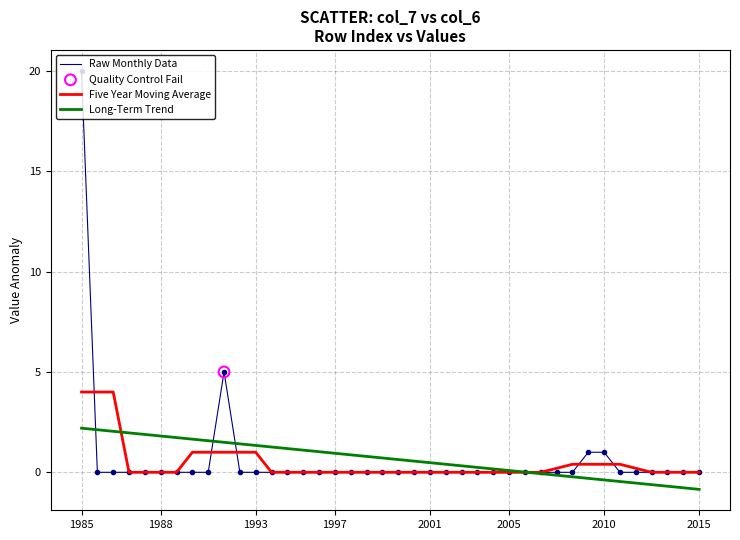

Which series has the largest range (max minus min)?

Raw Monthly Data